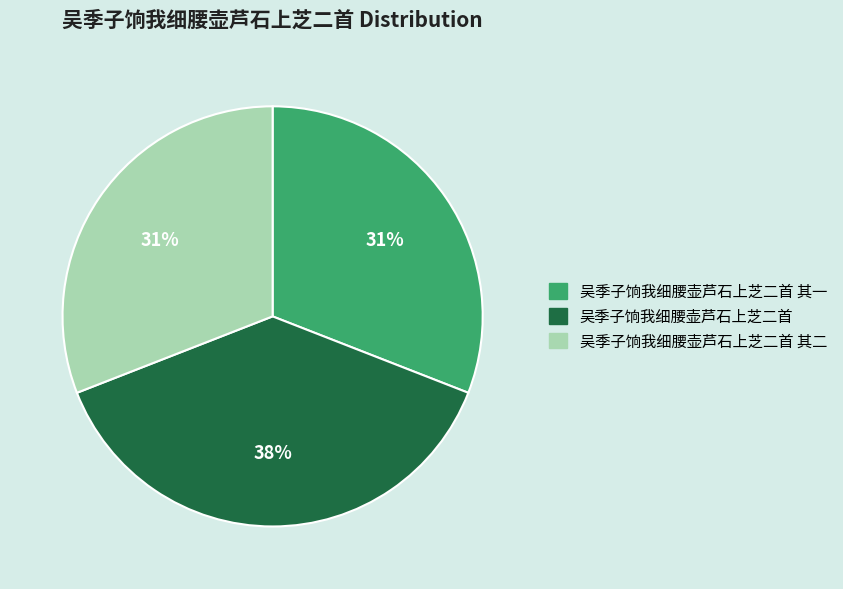

To the nearest percent, what is the difference between the largest and smallest slice percentages?

7%